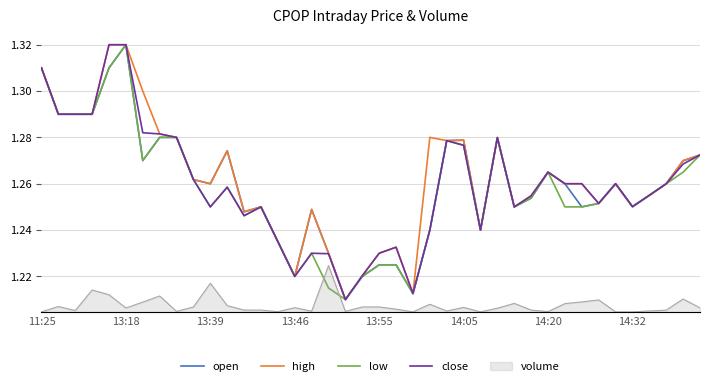

What position from the left is 19?

20